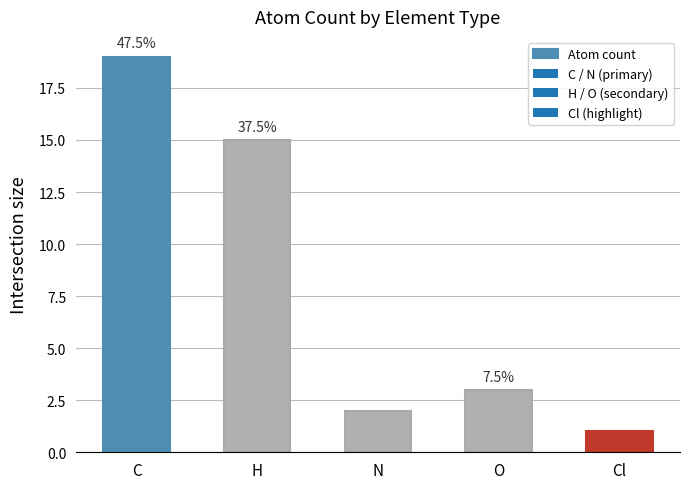

Read the value at C, to the nearest 5.

20